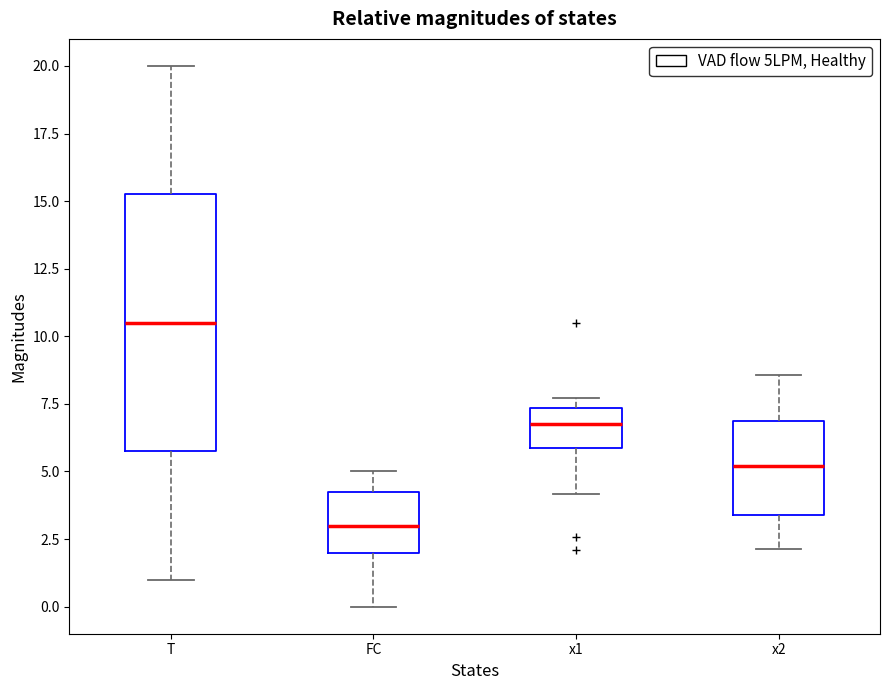

Comparing the boxes themselves (not the whiskers), which one is the tallest?

T